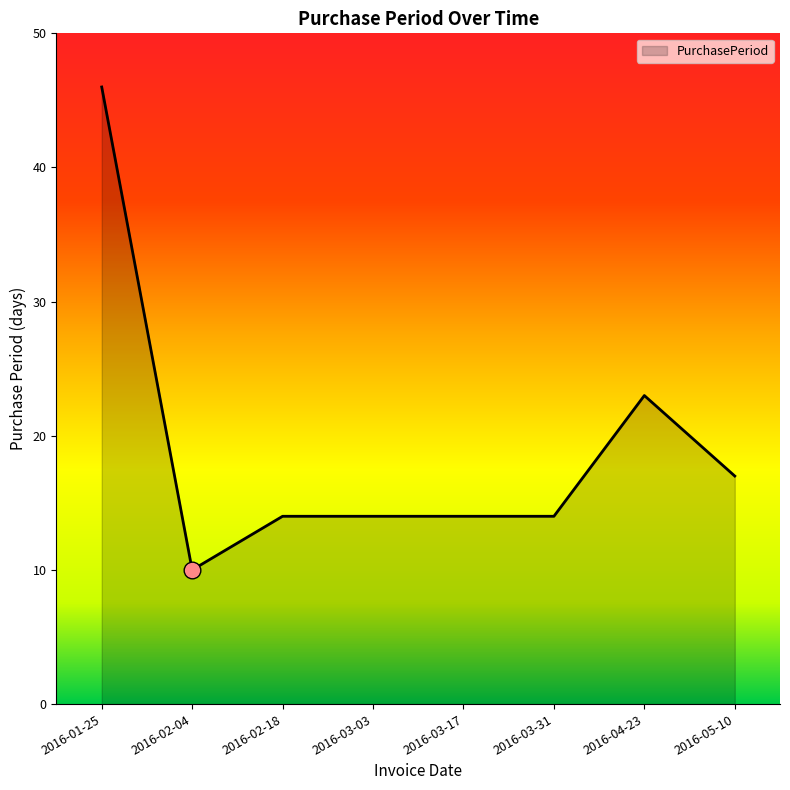

What is the greatest value displayed?

46